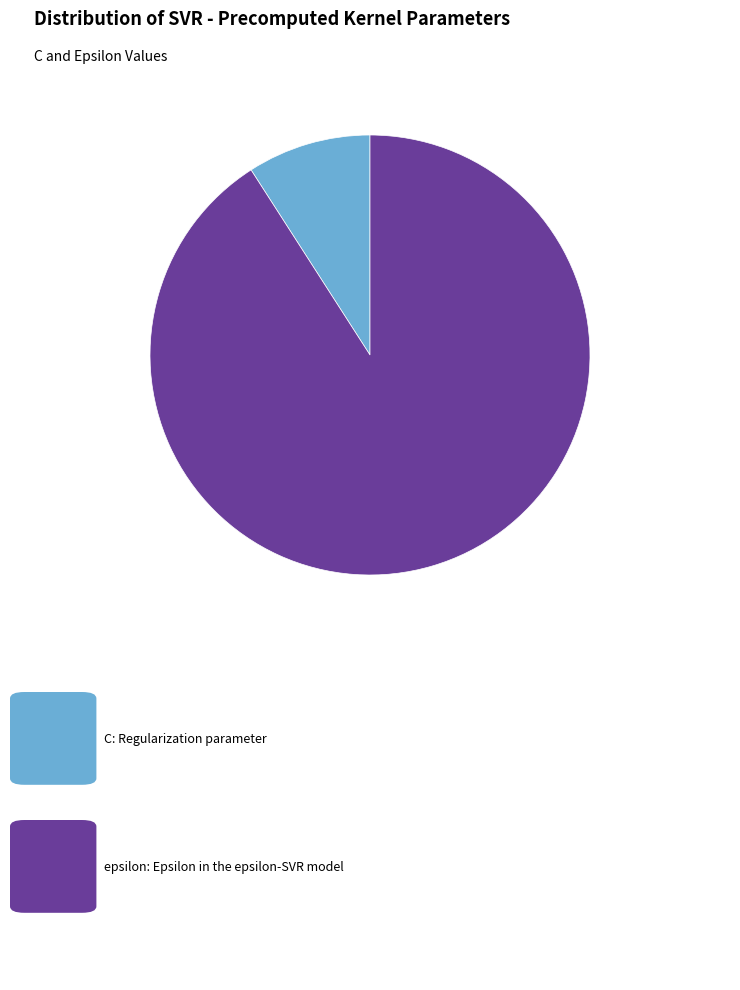

Does any single category account for the majority?

Yes